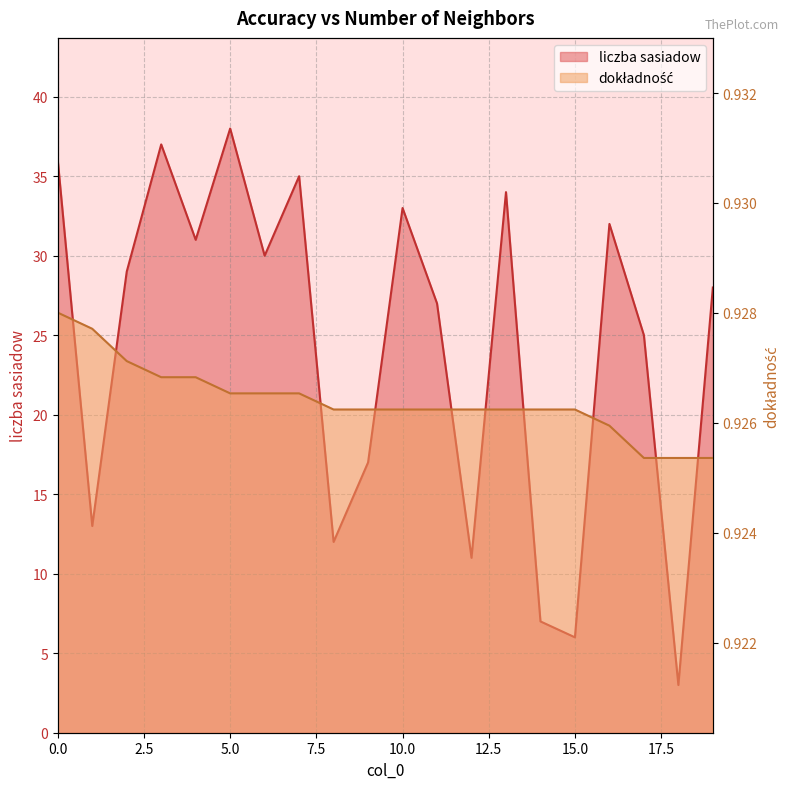

Is it true that dokladnosc equals 0.9 at 17?

True